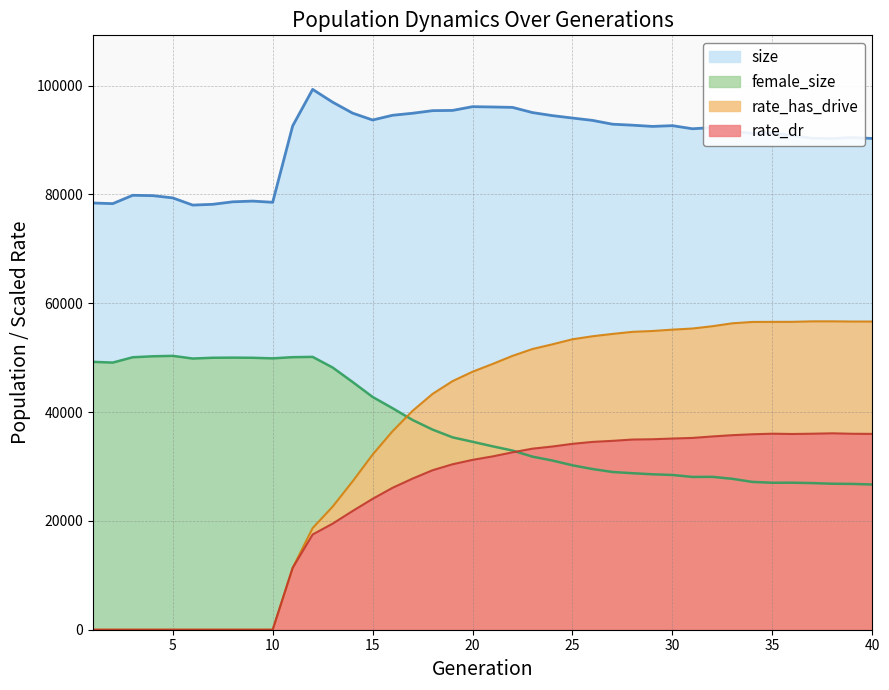

What are all the series names shown in the legend?

size, female_size, rate_has_drive, rate_dr